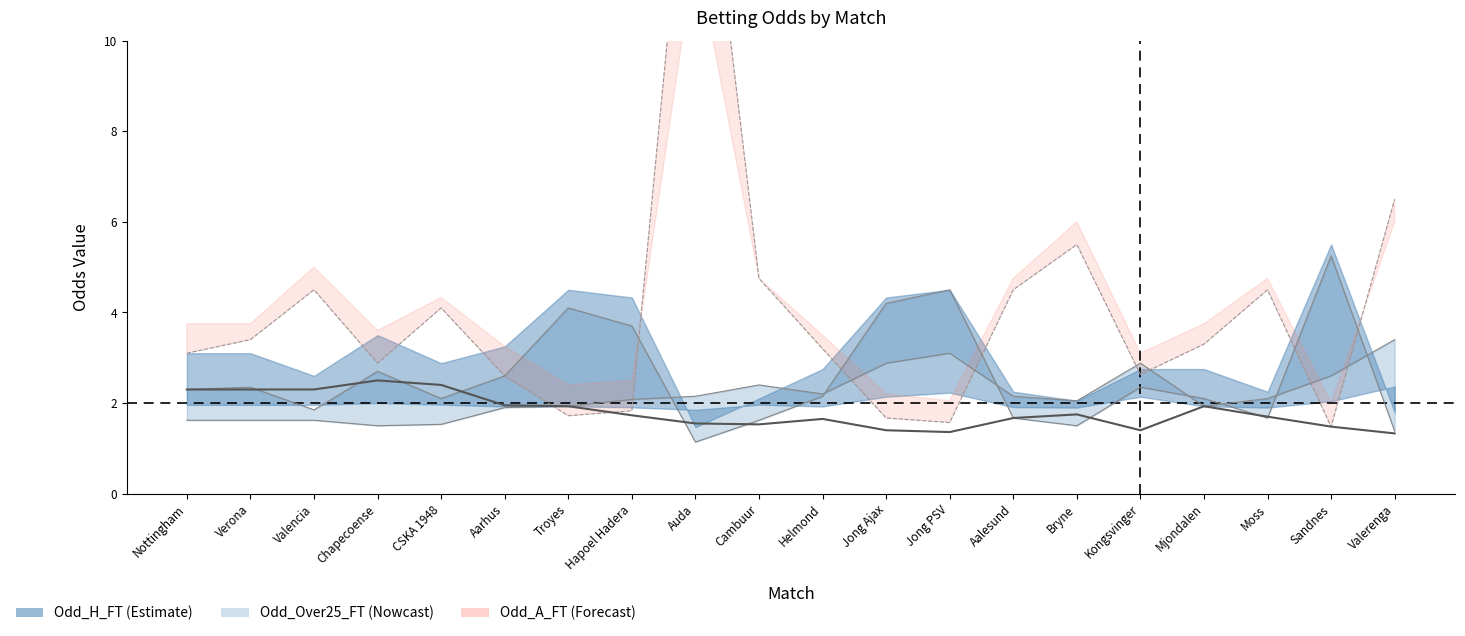

Which category has the lowest value in the Odd_H_FT series?

Auda